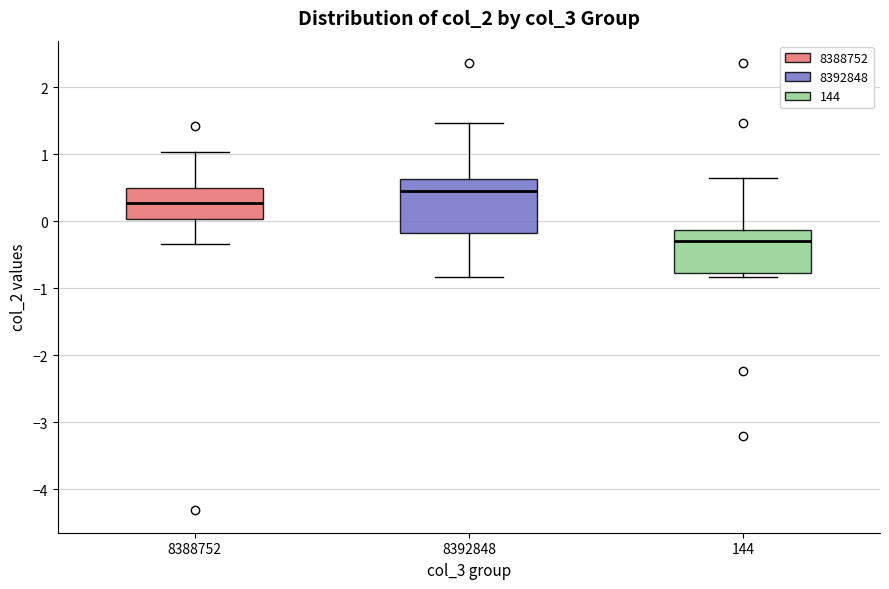

Where does the median line of the box at x = 8392848 sit on the y-axis? The values are not printed on the chart, so give them approximately, as read against the axis.

0.4